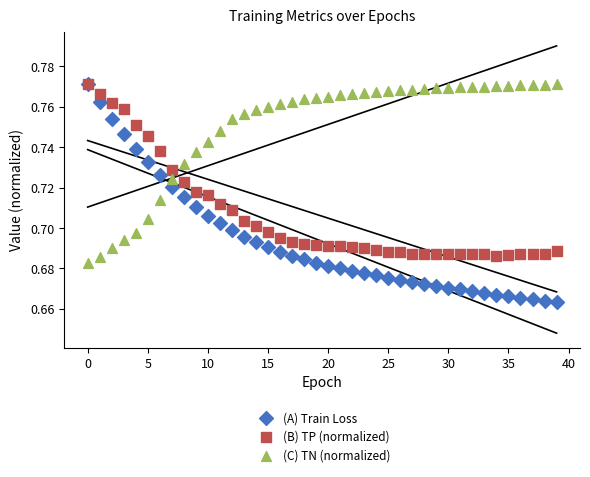

What are all the series names shown in the legend?

(A) Train Loss, (B) TP (normalized), (C) TN (normalized)